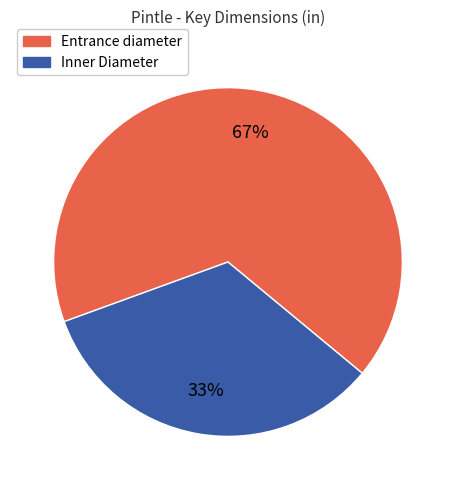

To the nearest percent, what percentage of the pie is Inner Diameter?

33%